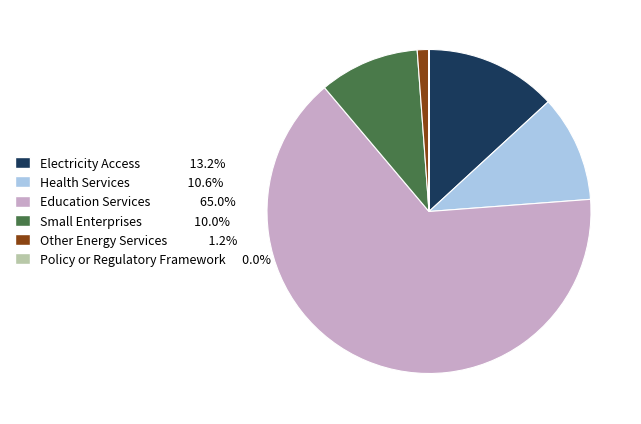

Which category accounts for the majority?

Education Services